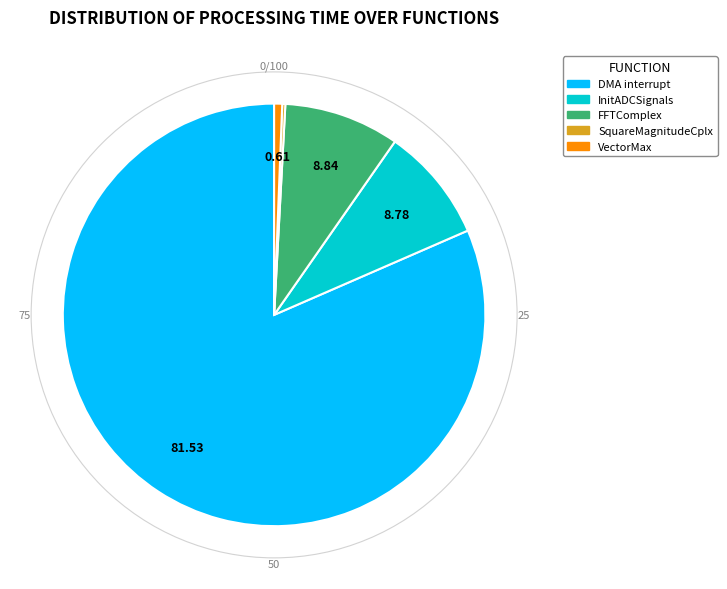

Which category has the biggest portion of the pie?

DMA interrupt